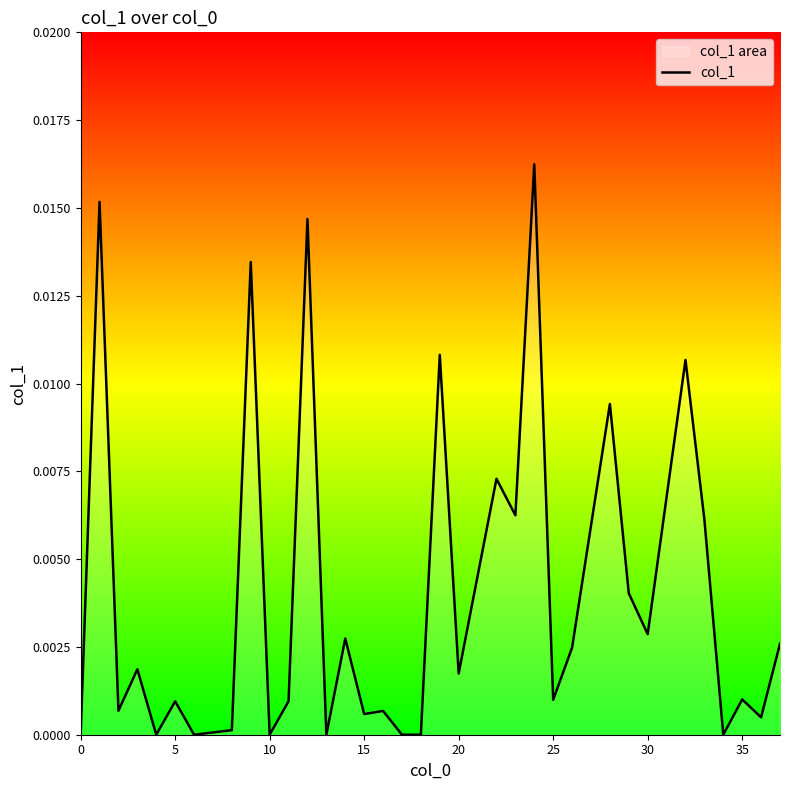

What is the label of the 28th point from the left?

30